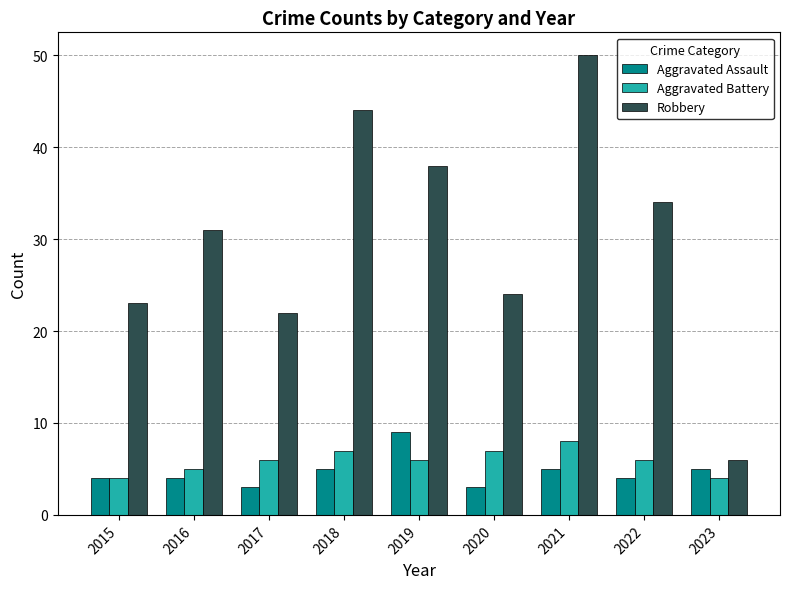

What are all the series names shown in the legend?

Aggravated Assault, Aggravated Battery, Robbery